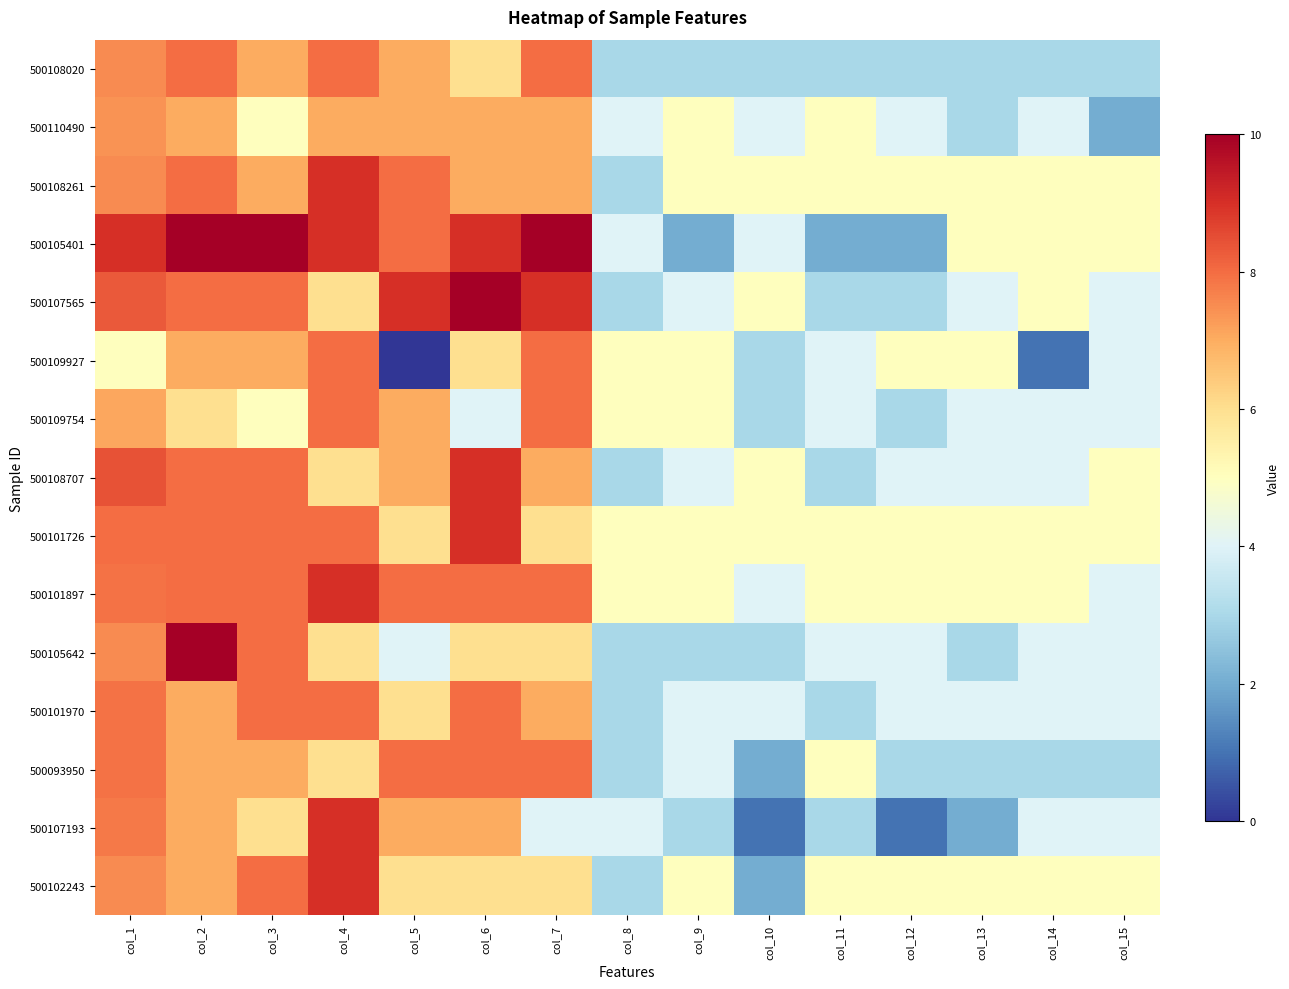

Reading left to right, list all the values displayed in this chart.

500108020: col_1=7.5	col_2=8.0	col_3=7.0	col_4=8.0	col_5=7.0	col_6=6.0	col_7=8.0	col_8=3.0	col_9=3.0	col_10=3.0	col_11=3.0	col_12=3.0	col_13=3.0	col_14=3.0	col_15=3.0
500110490: col_1=7.4	col_2=7.0	col_3=5.0	col_4=7.0	col_5=7.0	col_6=7.0	col_7=7.0	col_8=4.0	col_9=5.0	col_10=4.0	col_11=5.0	col_12=4.0	col_13=3.0	col_14=4.0	col_15=2.0
500108261: col_1=7.5	col_2=8.0	col_3=7.0	col_4=9.0	col_5=8.0	col_6=7.0	col_7=7.0	col_8=3.0	col_9=5.0	col_10=5.0	col_11=5.0	col_12=5.0	col_13=5.0	col_14=5.0	col_15=5.0
500105401: col_1=9.0	col_2=10.0	col_3=10.0	col_4=9.0	col_5=8.0	col_6=9.0	col_7=10.0	col_8=4.0	col_9=2.0	col_10=4.0	col_11=2.0	col_12=2.0	col_13=5.0	col_14=5.0	col_15=5.0
500107565: col_1=8.3	col_2=8.0	col_3=8.0	col_4=6.0	col_5=9.0	col_6=10.0	col_7=9.0	col_8=3.0	col_9=4.0	col_10=5.0	col_11=3.0	col_12=3.0	col_13=4.0	col_14=5.0	col_15=4.0
500109927: col_1=5.0	col_2=7.0	col_3=7.0	col_4=8.0	col_5=0.0	col_6=6.0	col_7=8.0	col_8=5.0	col_9=5.0	col_10=3.0	col_11=4.0	col_12=5.0	col_13=5.0	col_14=1.0	col_15=4.0
500109754: col_1=7.1	col_2=6.0	col_3=5.0	col_4=8.0	col_5=7.0	col_6=4.0	col_7=8.0	col_8=5.0	col_9=5.0	col_10=3.0	col_11=4.0	col_12=3.0	col_13=4.0	col_14=4.0	col_15=4.0
500108707: col_1=8.4	col_2=8.0	col_3=8.0	col_4=6.0	col_5=7.0	col_6=9.0	col_7=7.0	col_8=3.0	col_9=4.0	col_10=5.0	col_11=3.0	col_12=4.0	col_13=4.0	col_14=4.0	col_15=5.0
500101726: col_1=8.0	col_2=8.0	col_3=8.0	col_4=8.0	col_5=6.0	col_6=9.0	col_7=6.0	col_8=5.0	col_9=5.0	col_10=5.0	col_11=5.0	col_12=5.0	col_13=5.0	col_14=5.0	col_15=5.0
500101897: col_1=7.9	col_2=8.0	col_3=8.0	col_4=9.0	col_5=8.0	col_6=8.0	col_7=8.0	col_8=5.0	col_9=5.0	col_10=4.0	col_11=5.0	col_12=5.0	col_13=5.0	col_14=5.0	col_15=4.0
500105642: col_1=7.5	col_2=10.0	col_3=8.0	col_4=6.0	col_5=4.0	col_6=6.0	col_7=6.0	col_8=3.0	col_9=3.0	col_10=3.0	col_11=4.0	col_12=4.0	col_13=3.0	col_14=4.0	col_15=4.0
500101970: col_1=7.9	col_2=7.0	col_3=8.0	col_4=8.0	col_5=6.0	col_6=8.0	col_7=7.0	col_8=3.0	col_9=4.0	col_10=4.0	col_11=3.0	col_12=4.0	col_13=4.0	col_14=4.0	col_15=4.0
500093950: col_1=7.9	col_2=7.0	col_3=7.0	col_4=6.0	col_5=8.0	col_6=8.0	col_7=8.0	col_8=3.0	col_9=4.0	col_10=2.0	col_11=5.0	col_12=3.0	col_13=3.0	col_14=3.0	col_15=3.0
500107193: col_1=7.8	col_2=7.0	col_3=6.0	col_4=9.0	col_5=7.0	col_6=7.0	col_7=4.0	col_8=4.0	col_9=3.0	col_10=1.0	col_11=3.0	col_12=1.0	col_13=2.0	col_14=4.0	col_15=4.0
500102243: col_1=7.5	col_2=7.0	col_3=8.0	col_4=9.0	col_5=6.0	col_6=6.0	col_7=6.0	col_8=3.0	col_9=5.0	col_10=2.0	col_11=5.0	col_12=5.0	col_13=5.0	col_14=5.0	col_15=5.0